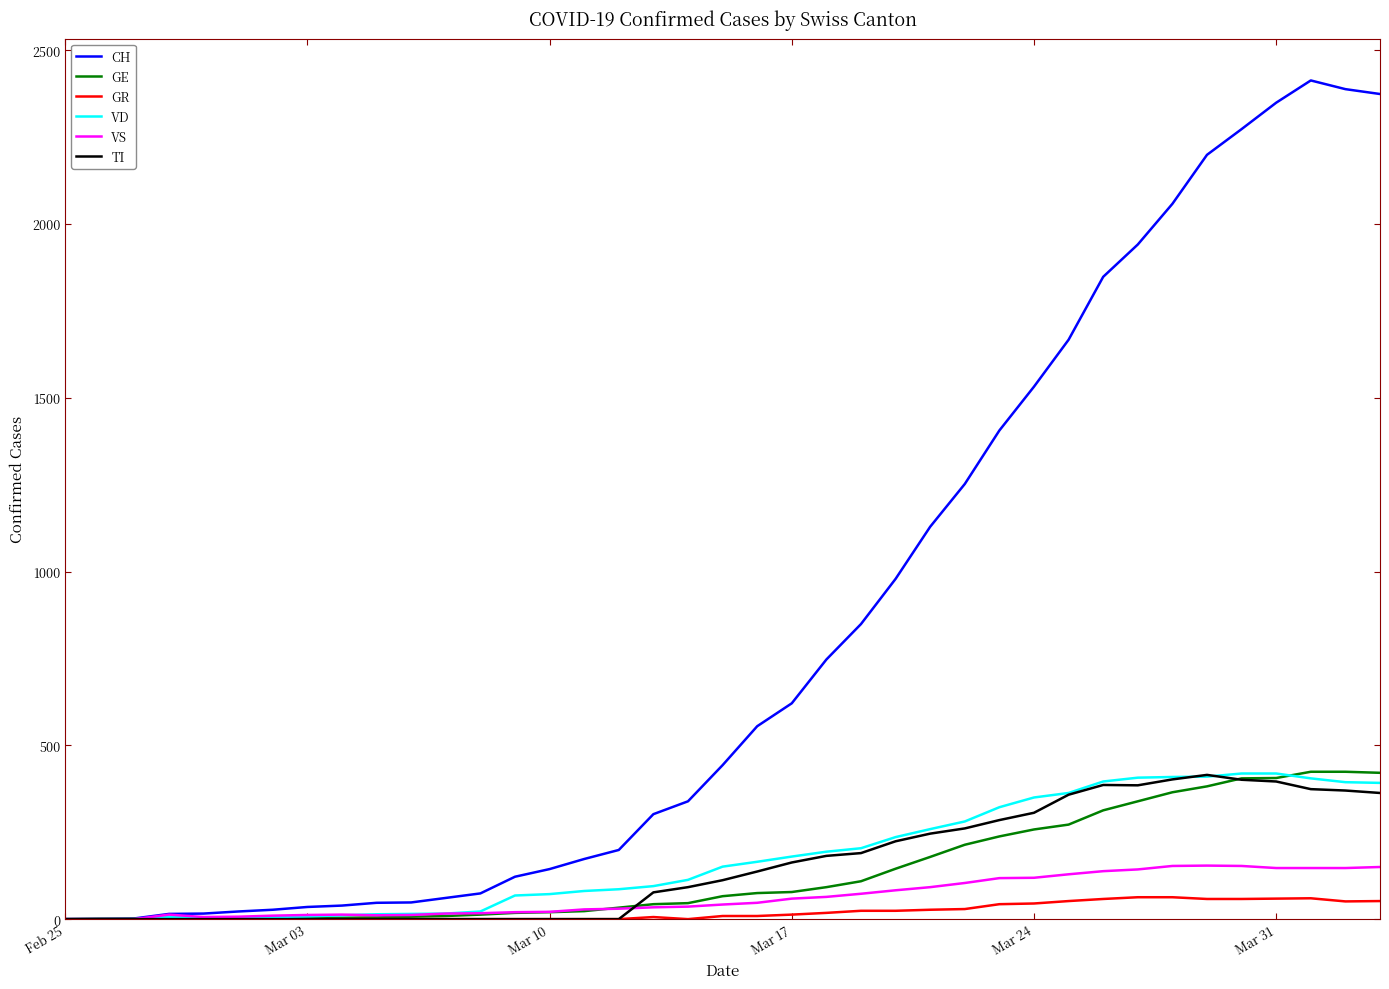

What is the highest value of the GE series?

424